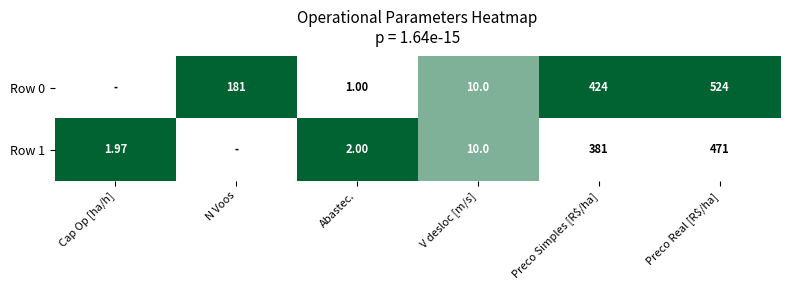

At Cap Op [ha/h], list the series in order from largest to smallest.

Row 1, Row 0